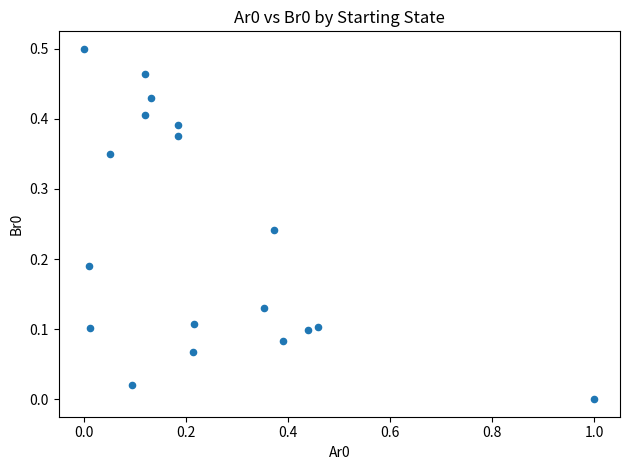

What is the range of X values (max minus min)?

1.0